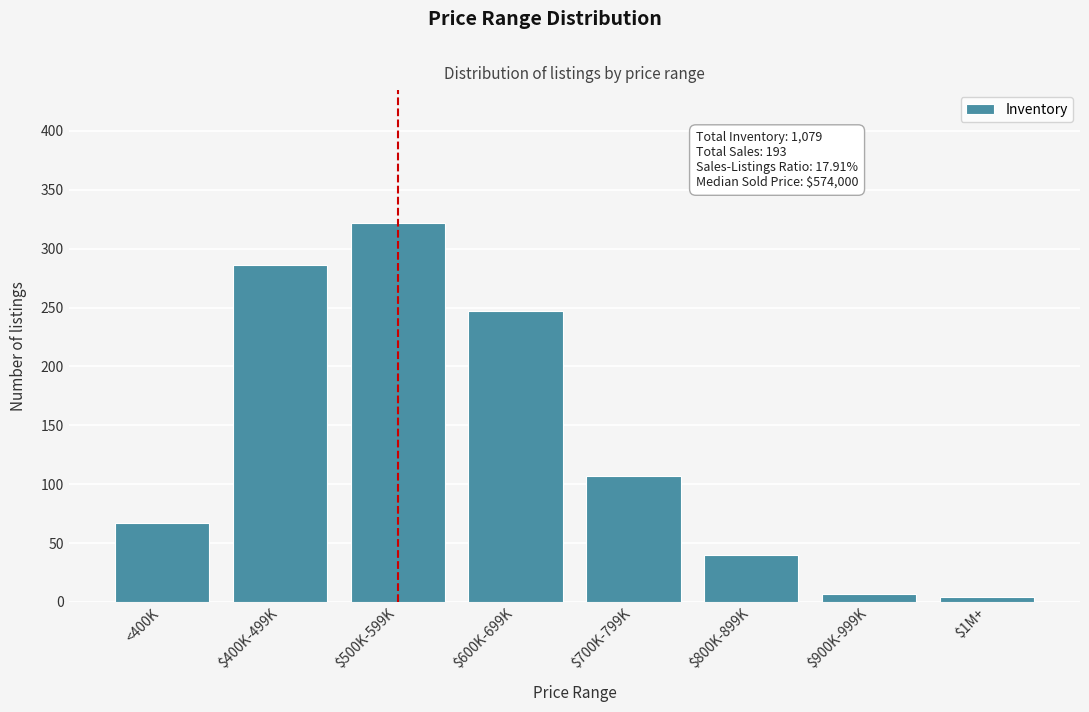

Reading left to right, extract all data points from this chart.

67	286	322	247	107	40	7	4